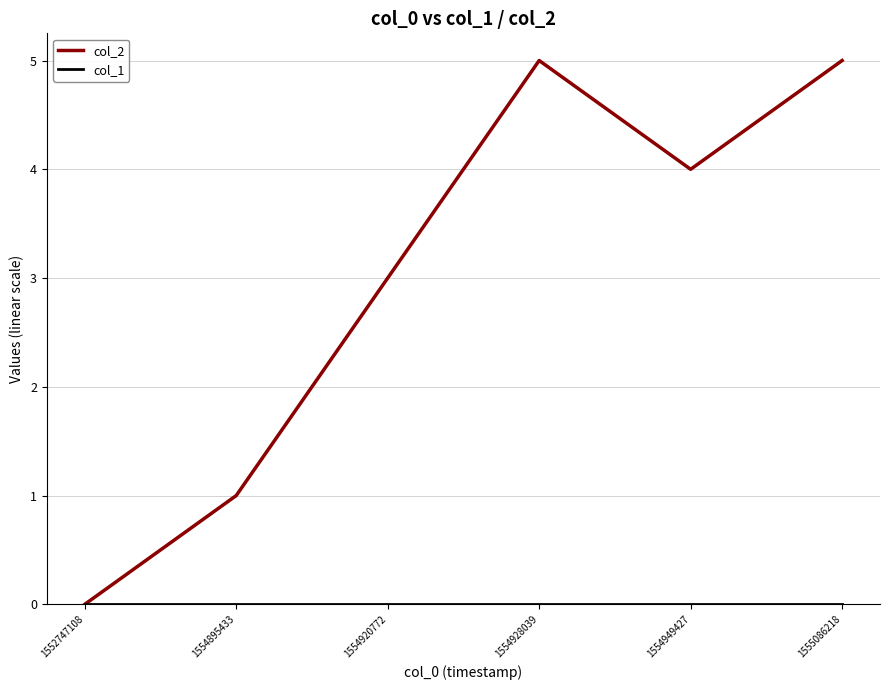

The col_2 series shows 5 at 1554920772. True or false?

False